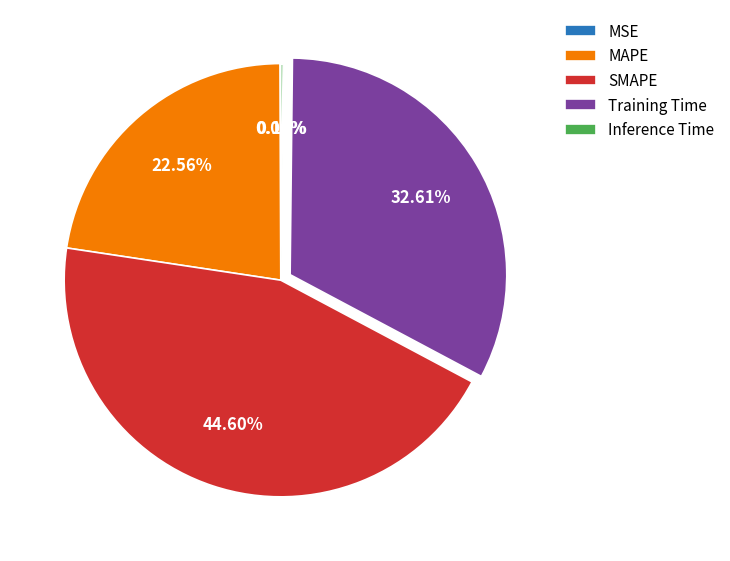

Which slice is the largest?

SMAPE